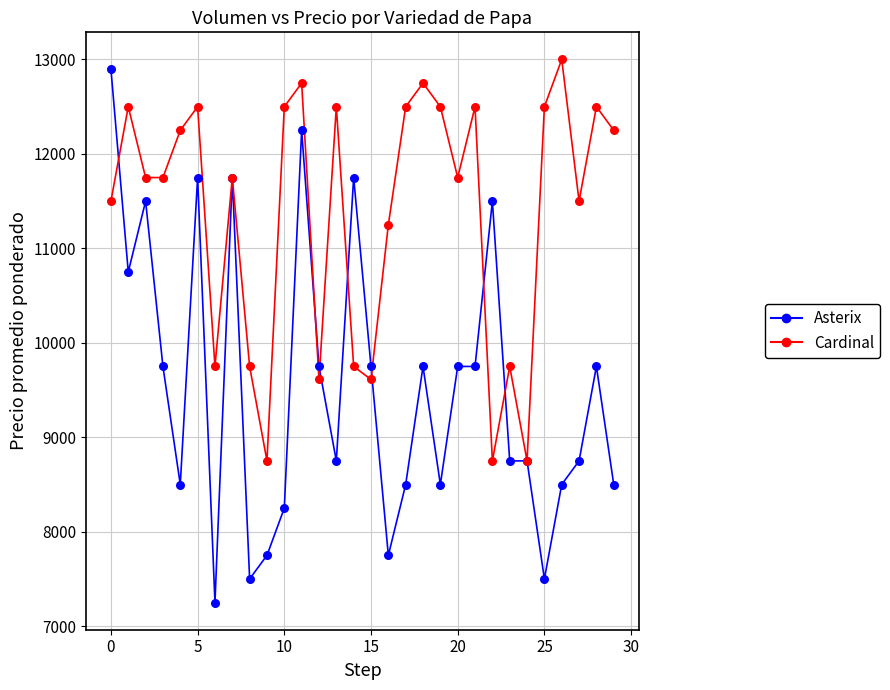

Which series has the widest spread of values?

Asterix